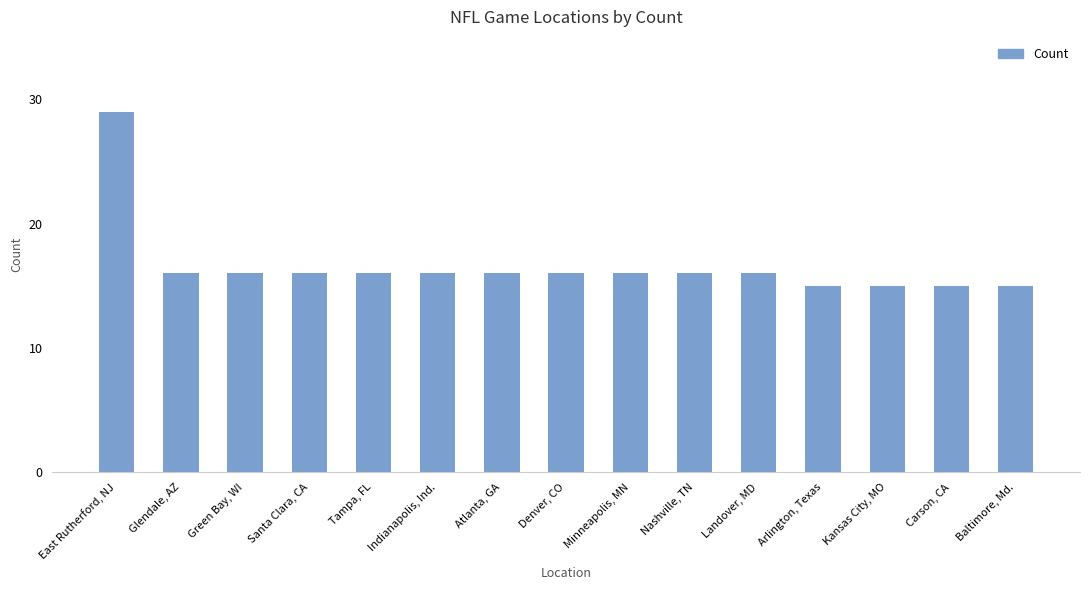

Are the bars horizontal?

No